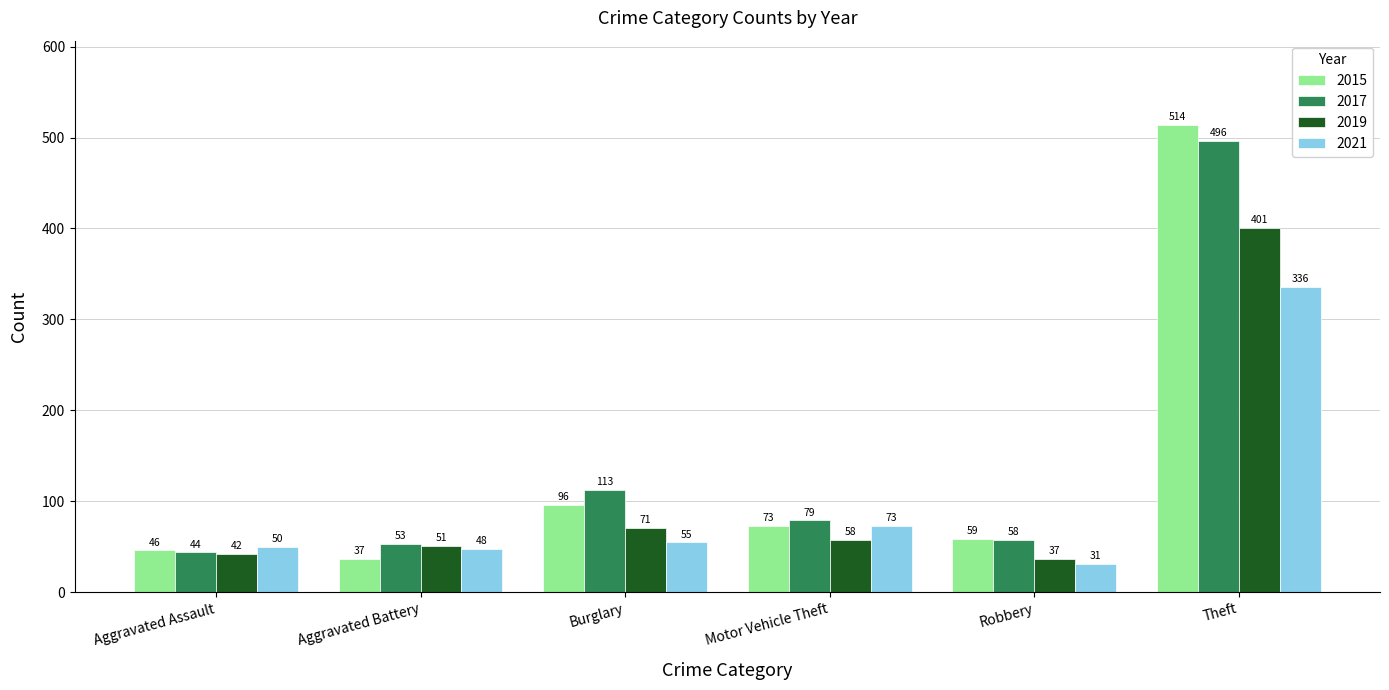

What are all the series names shown in the legend?

2015, 2017, 2019, 2021